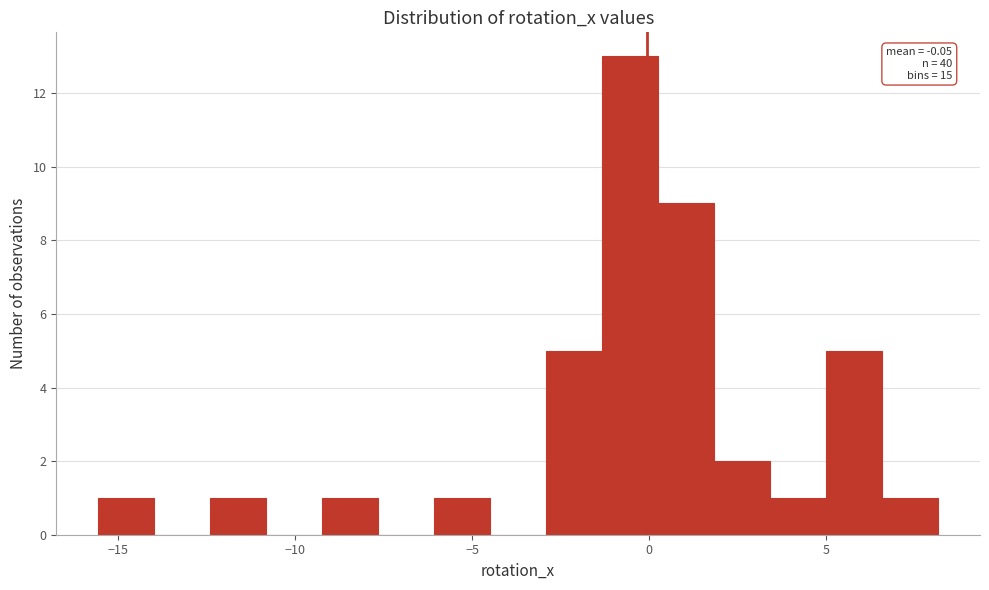

Read against the x-axis, roughly where is the centre of the tallest bar?

-0.5